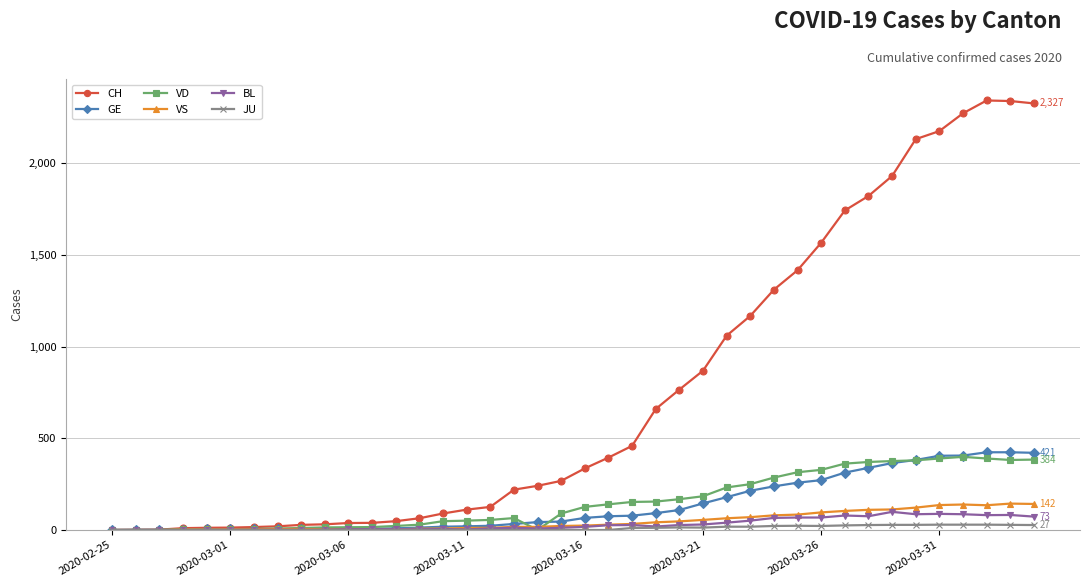

Which series has the widest spread of values?

CH